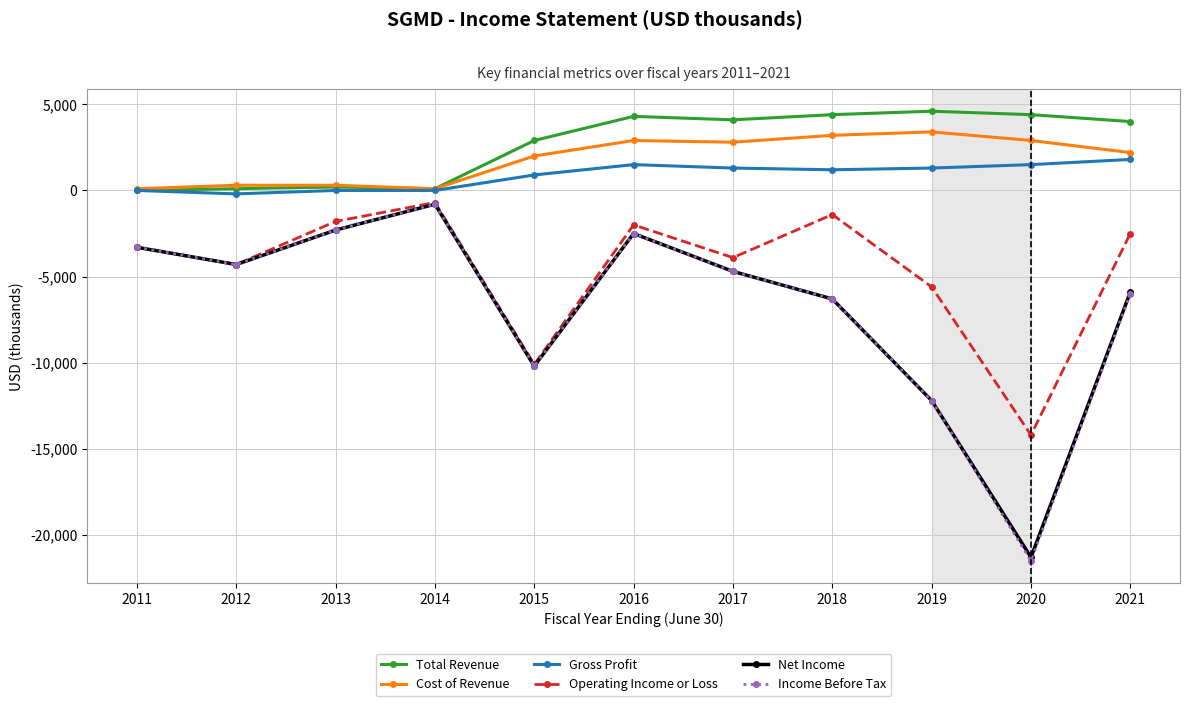

Is this an area chart (filled region under the line)?

No